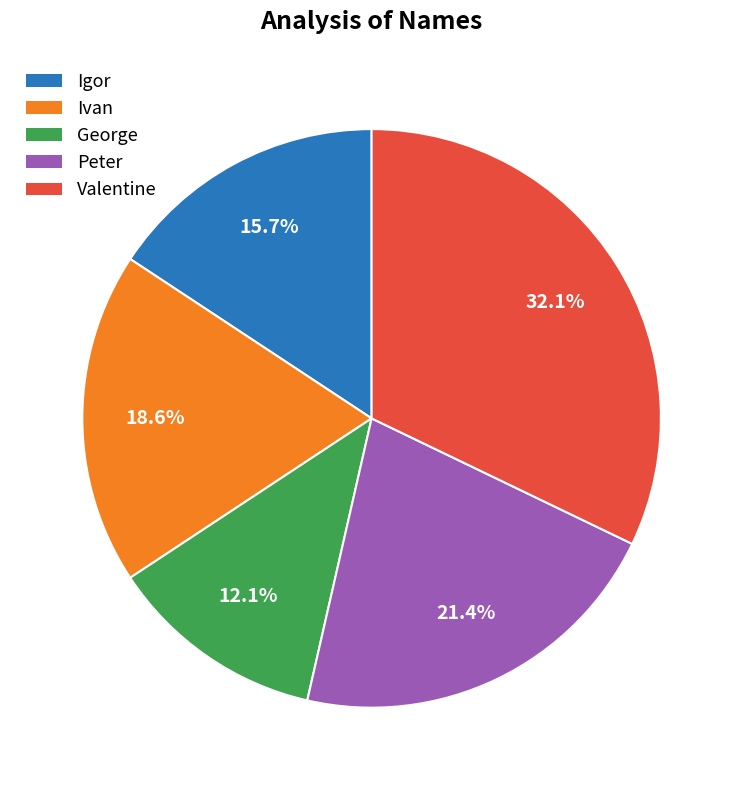

Is the sum of Peter and Ivan greater than half?

No